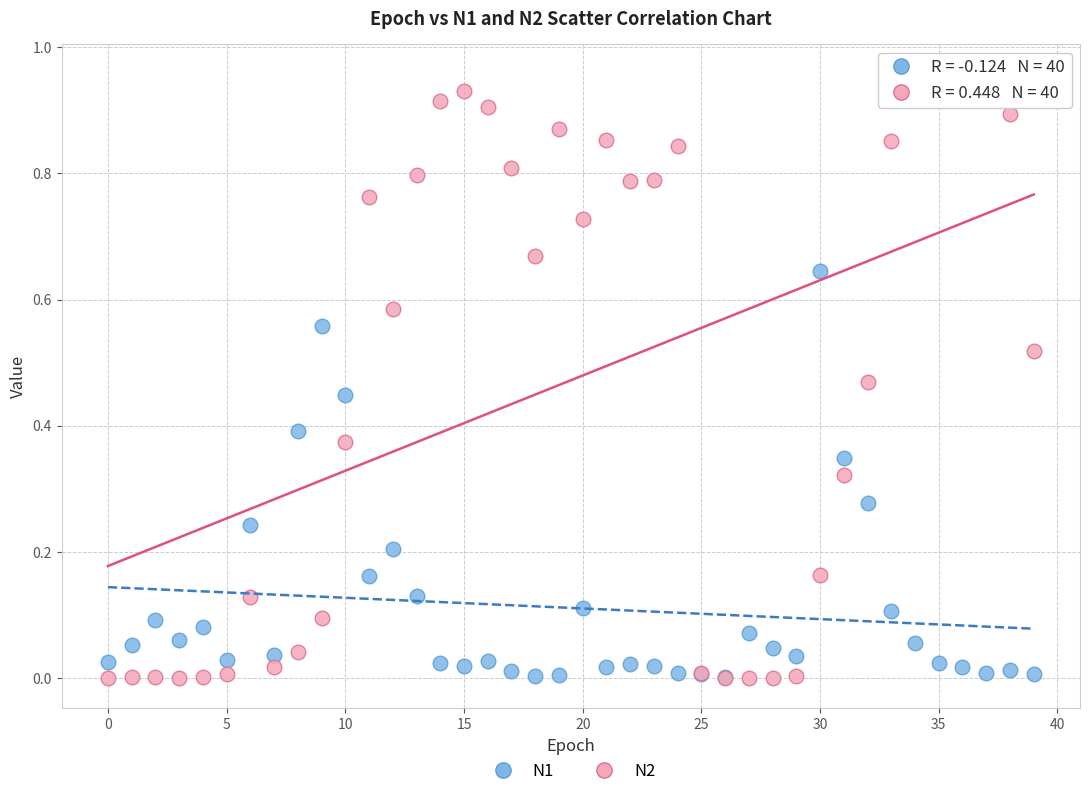

Which series reaches the maximum Y coordinate?

N2